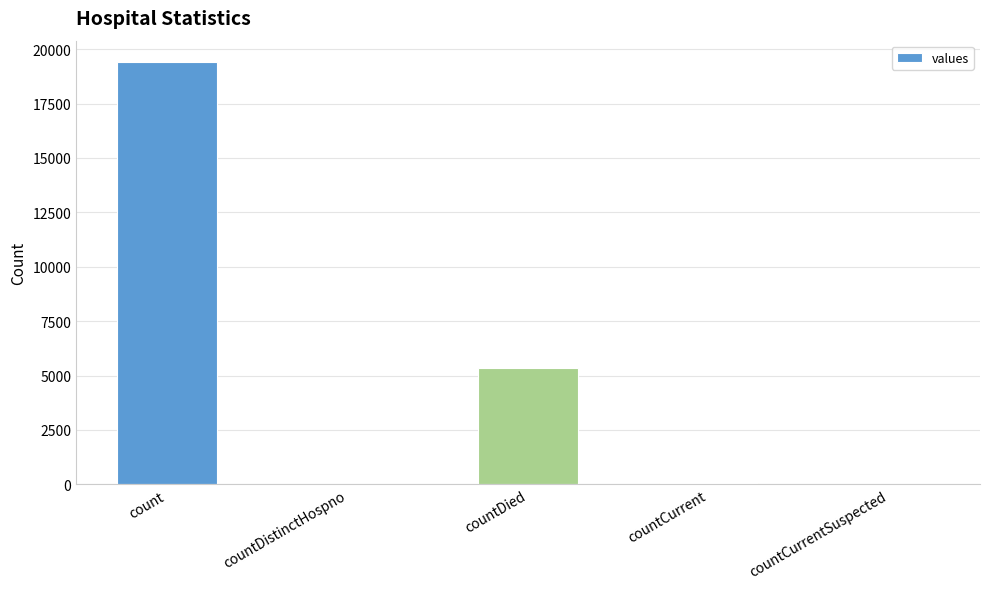

What is the sum of all values?

24875